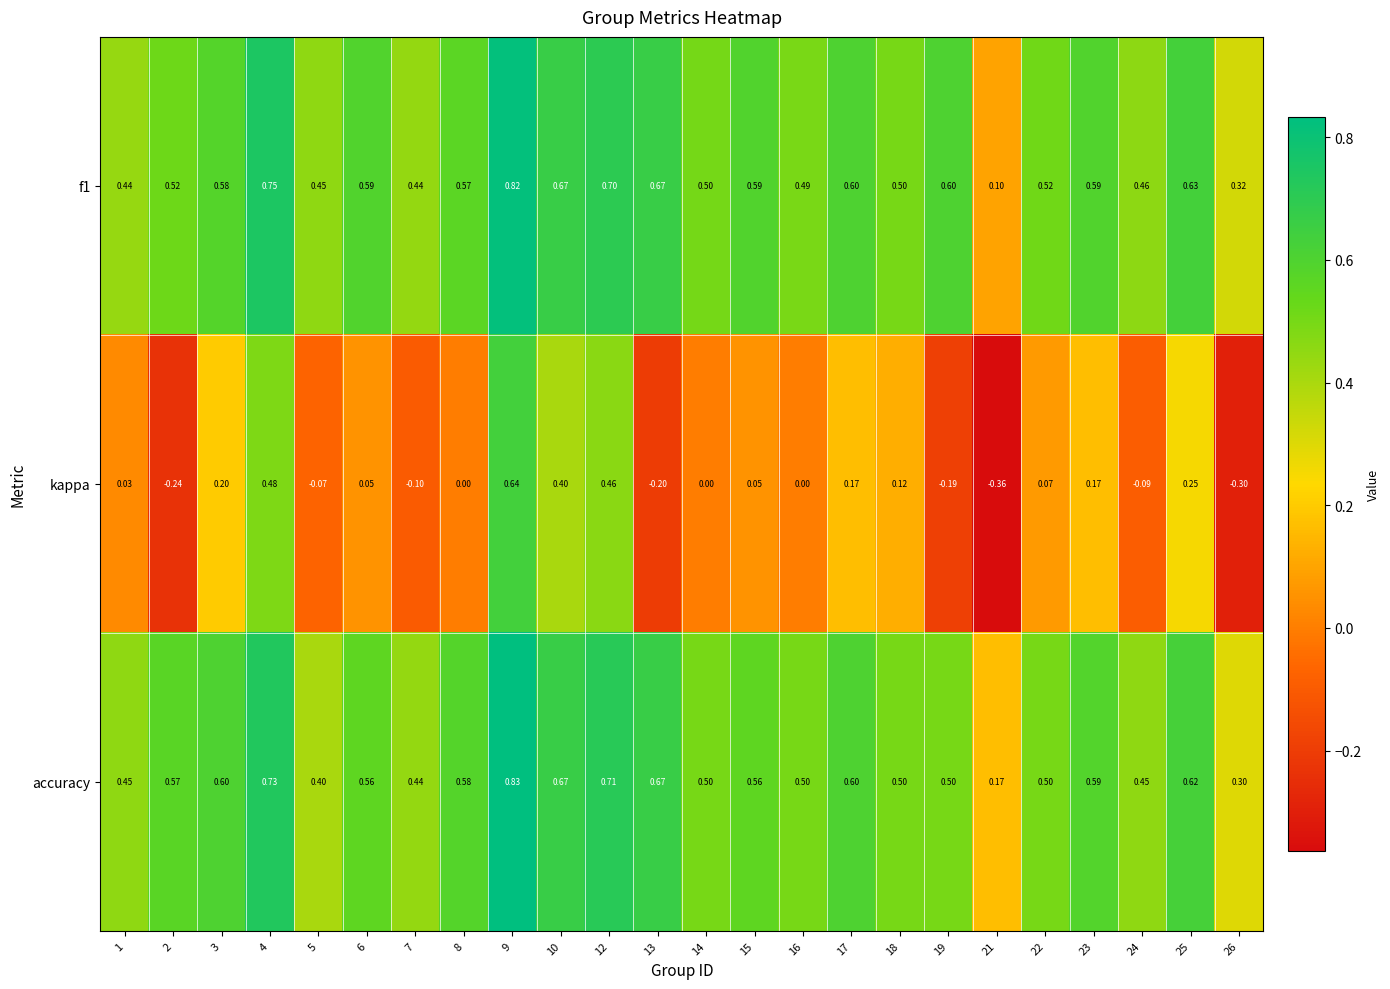

Which series has the largest total across all categories?

f1